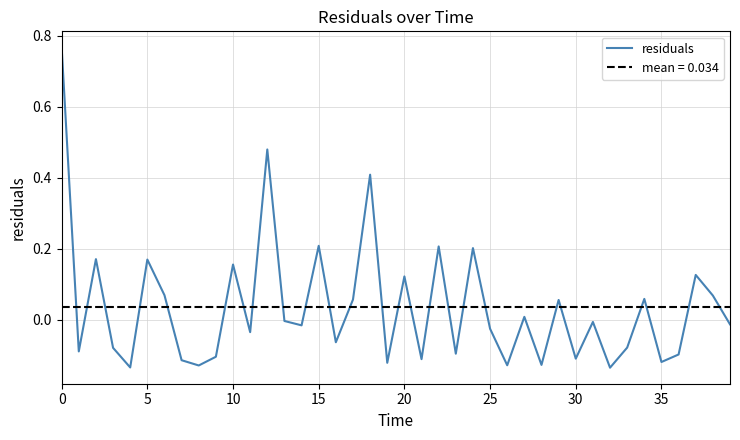

The chart shows a value of -0.0 at 13. True or false?

True